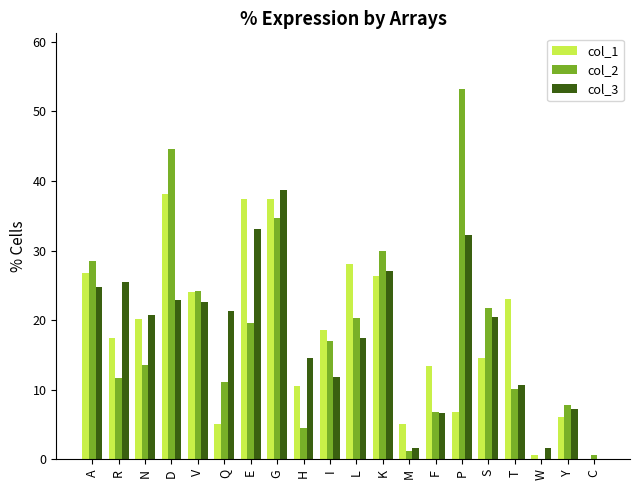

The col_3 series shows 25.4 at R. True or false?

True